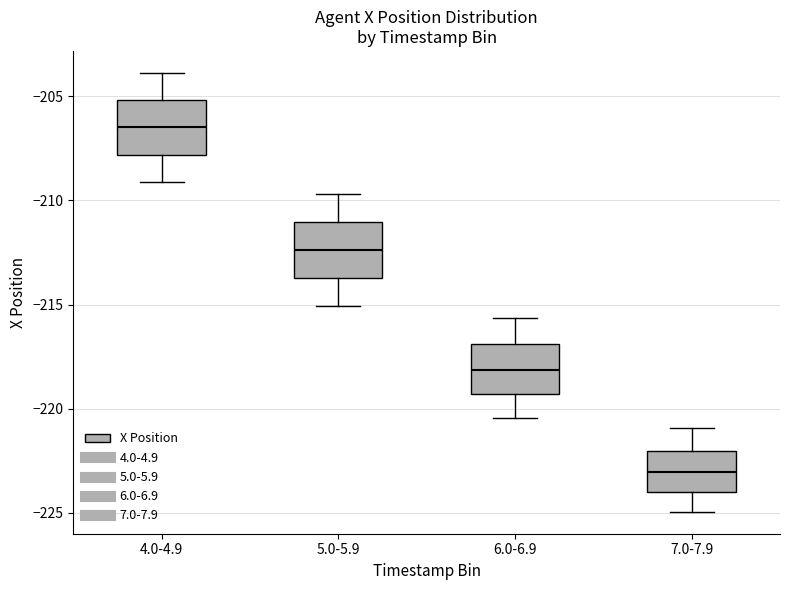

Where does the lower whisker of the box for 7.0-7.9 end on the y-axis? The values are not printed on the chart, so give them approximately, as read against the axis.

-225.0